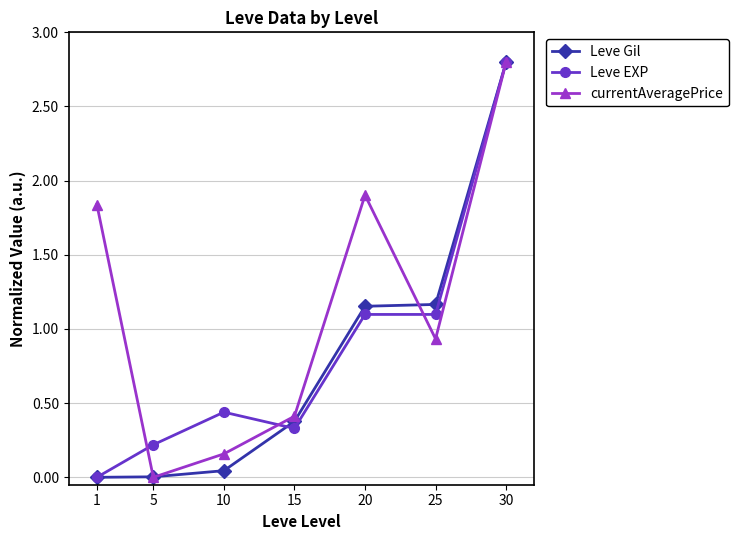

How many interior local peaks does the currentAveragePrice series have?

1